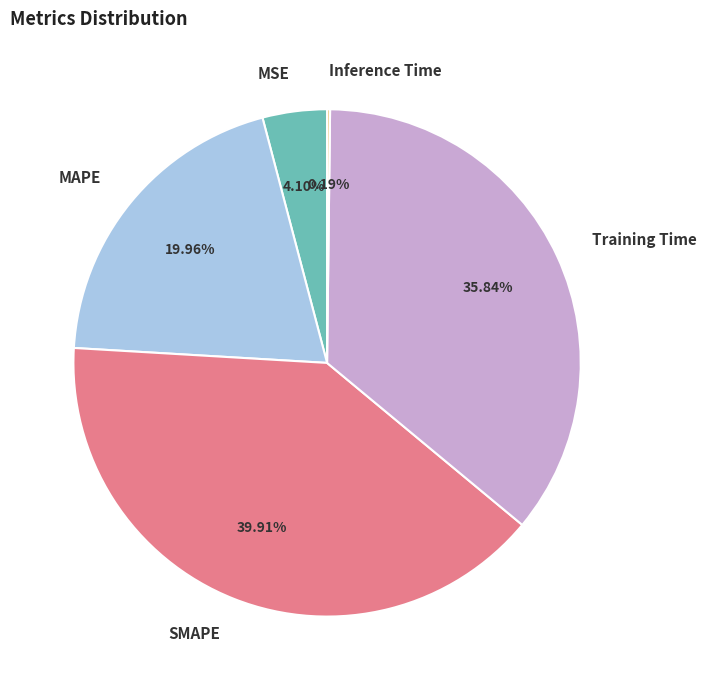

To the nearest percent, what portion does SMAPE represent?

40%